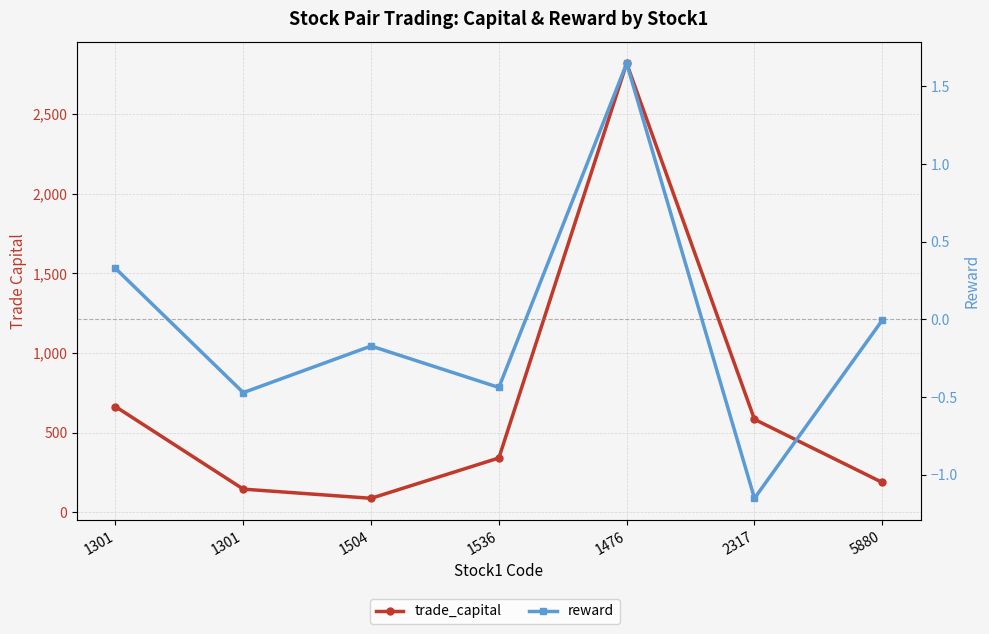

Reading left to right, extract all data points from this chart.

trade_capital: 663.4	145.2	87.6	340.9	2819.1	583.5	187.1
reward: 0.3	-0.5	-0.2	-0.4	1.6	-1.2	-0.0